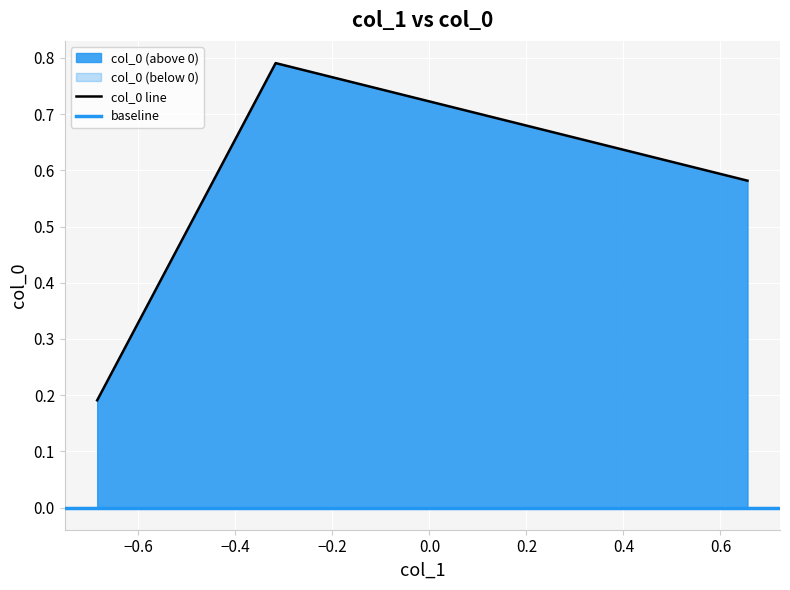

Count the col_0 line values in the range 0 to 1.

3